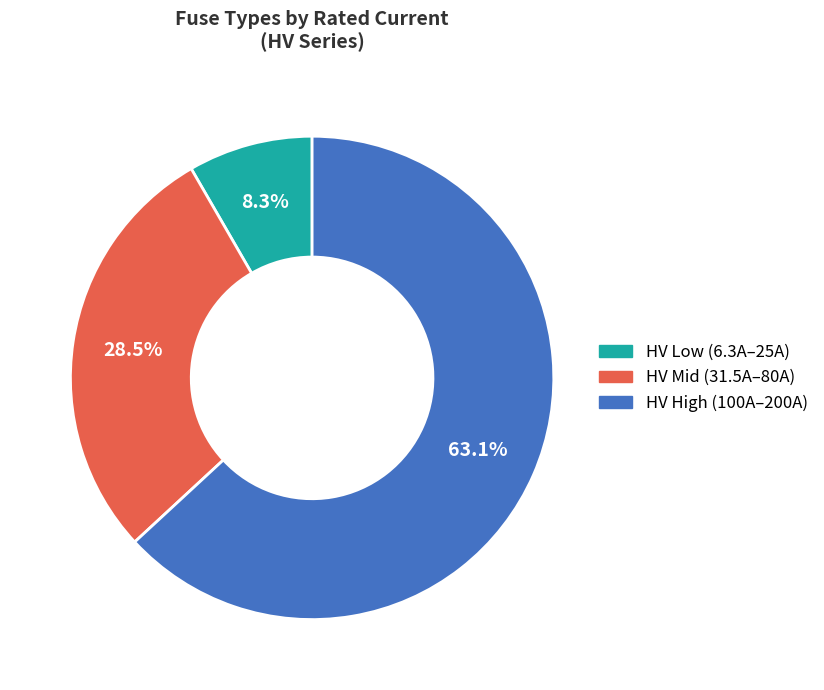

Does any single category account for the majority?

Yes